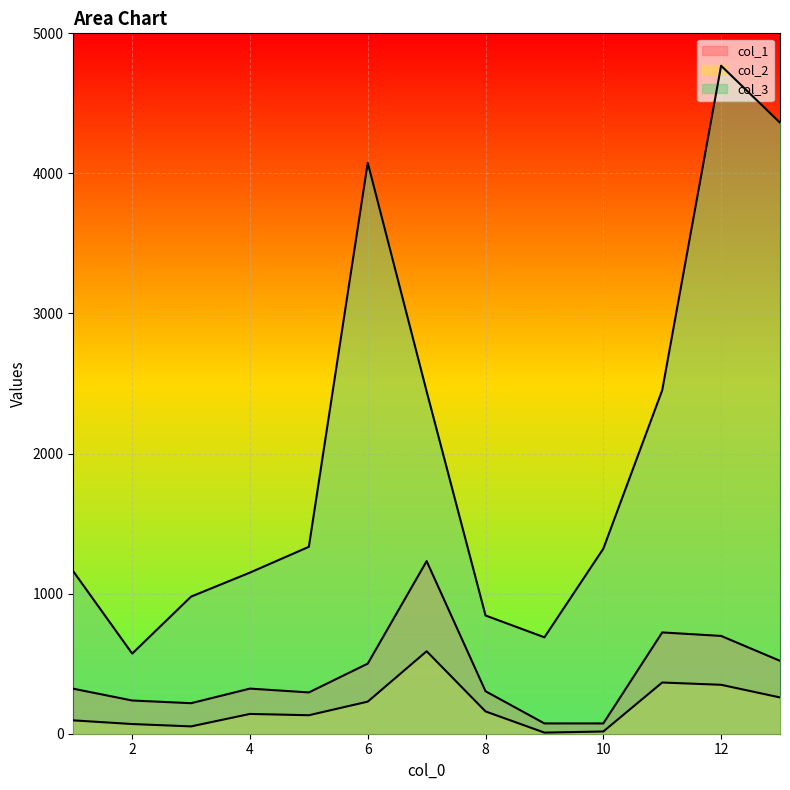

How many values in the col_3 series exceed 1320?

7